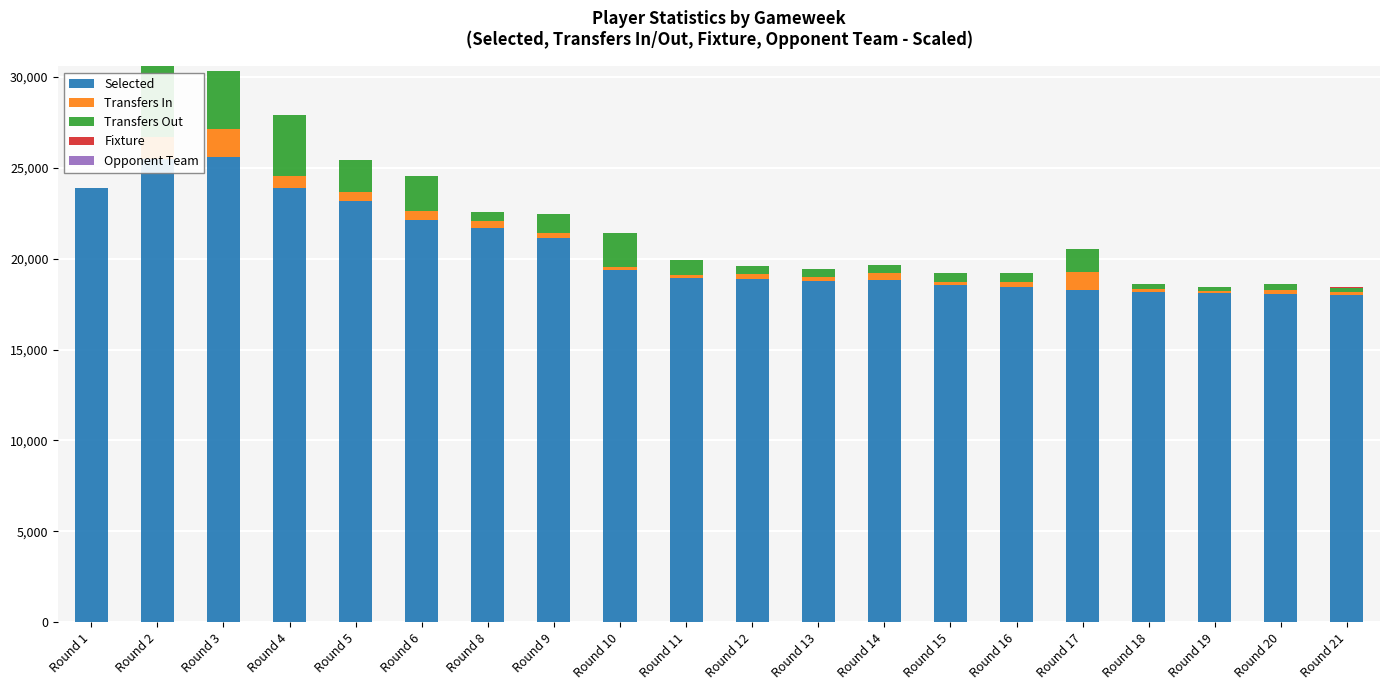

The value of Selected at Round 21 is 18032.0. True or false?

True